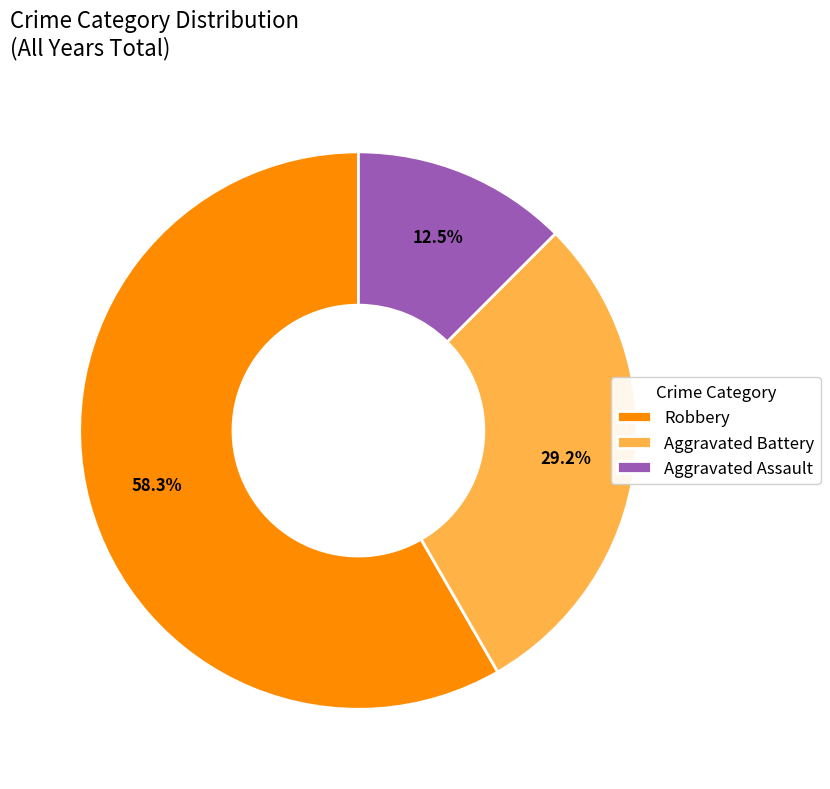

Which slice is the largest?

Robbery